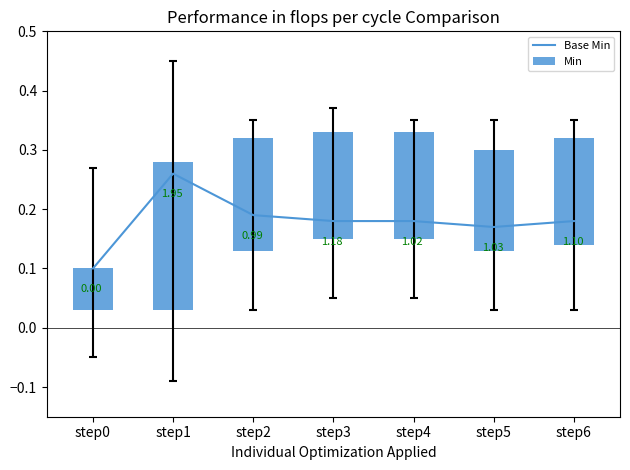

Which label corresponds to the largest value in the chart?

step1